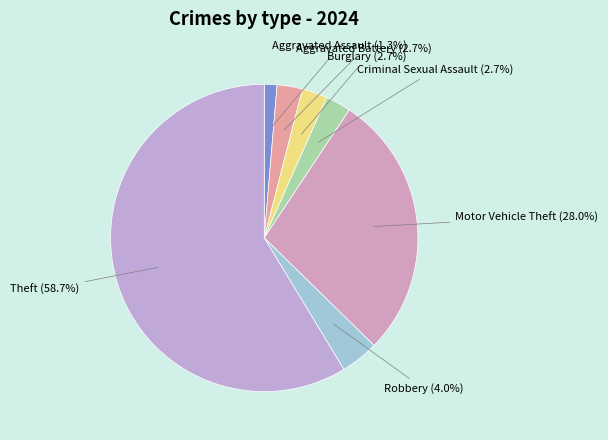

Do Aggravated Battery and Robbery together represent more than half of the pie?

No